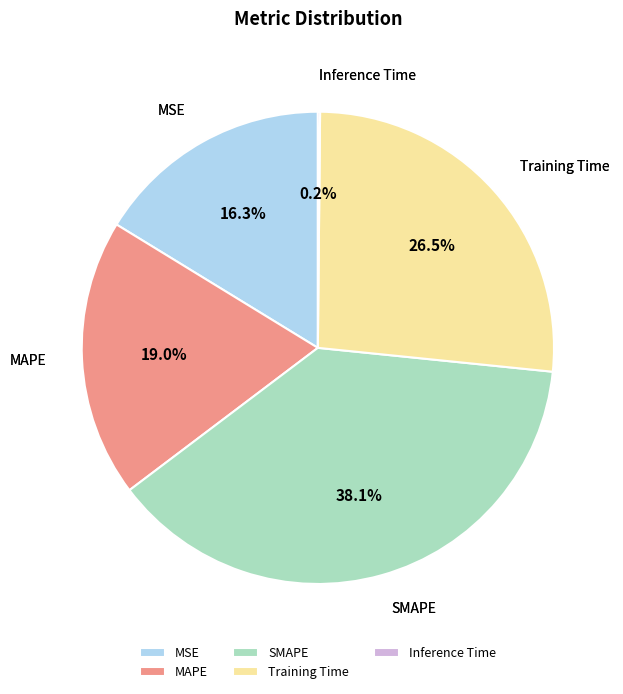

True or false: MAPE accounts for 5% of the total.

False